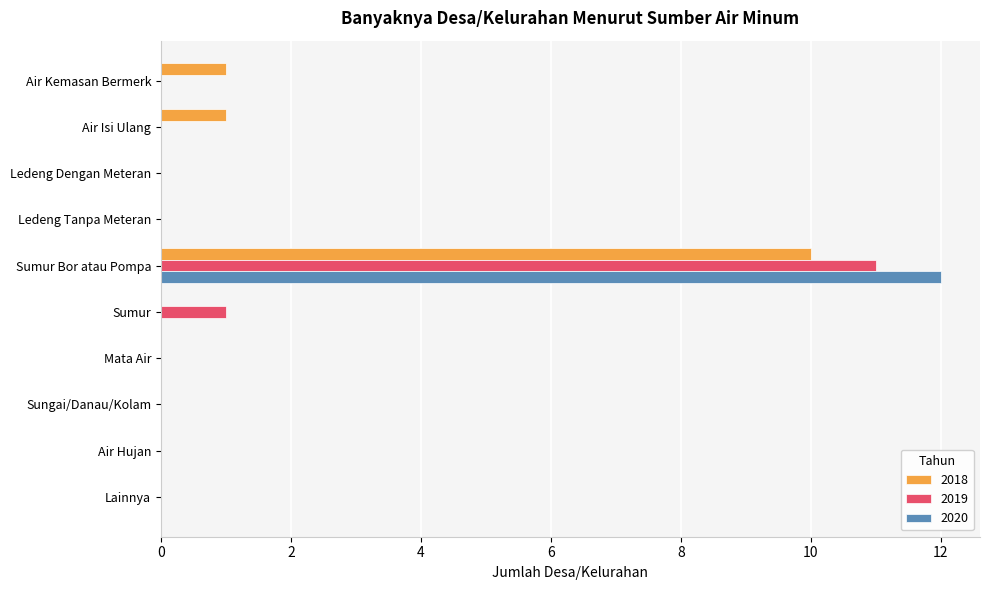

What is the greatest value displayed?

12